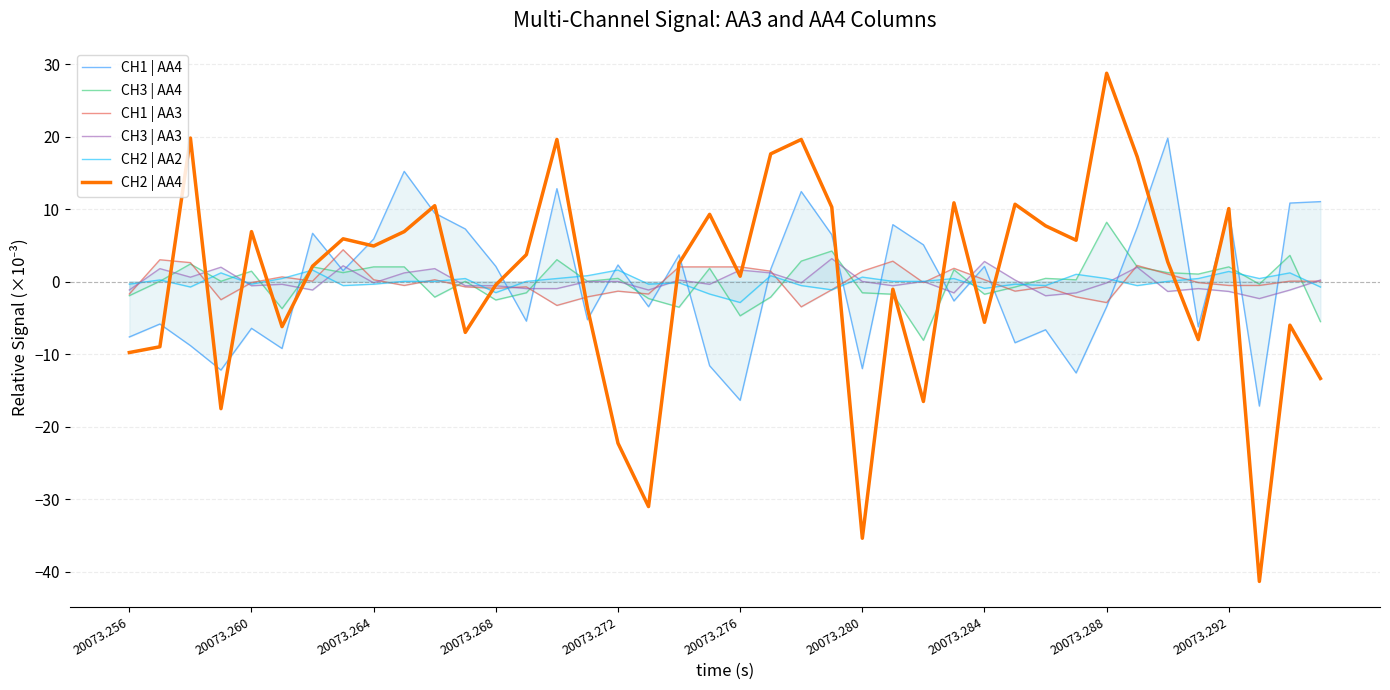

True or false: CH1 | AA4 and CH1 | AA3 cross at least once.

True